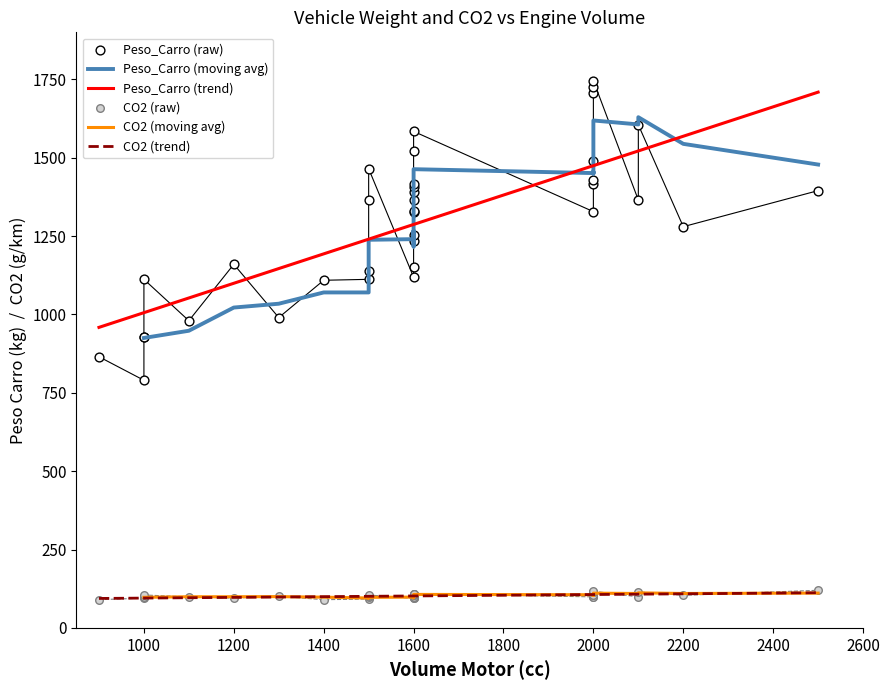

What are all the series names shown in the legend?

Peso_Carro, CO2